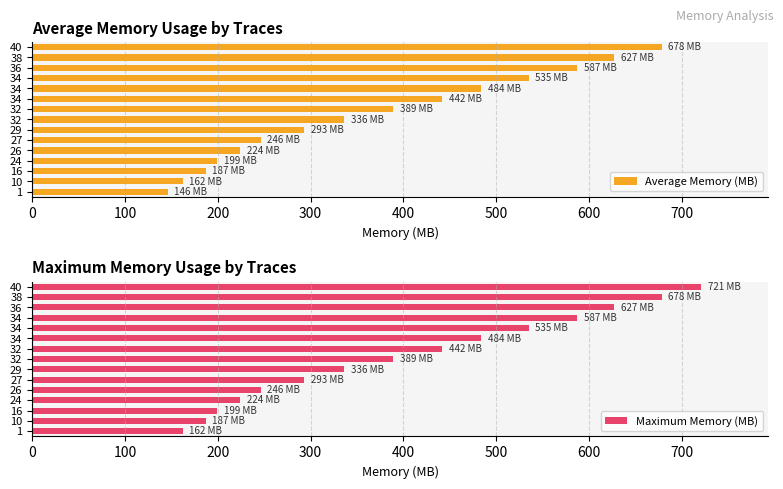

Between 1 and 32, which series saw the biggest shift?

Maximum Memory (MB)